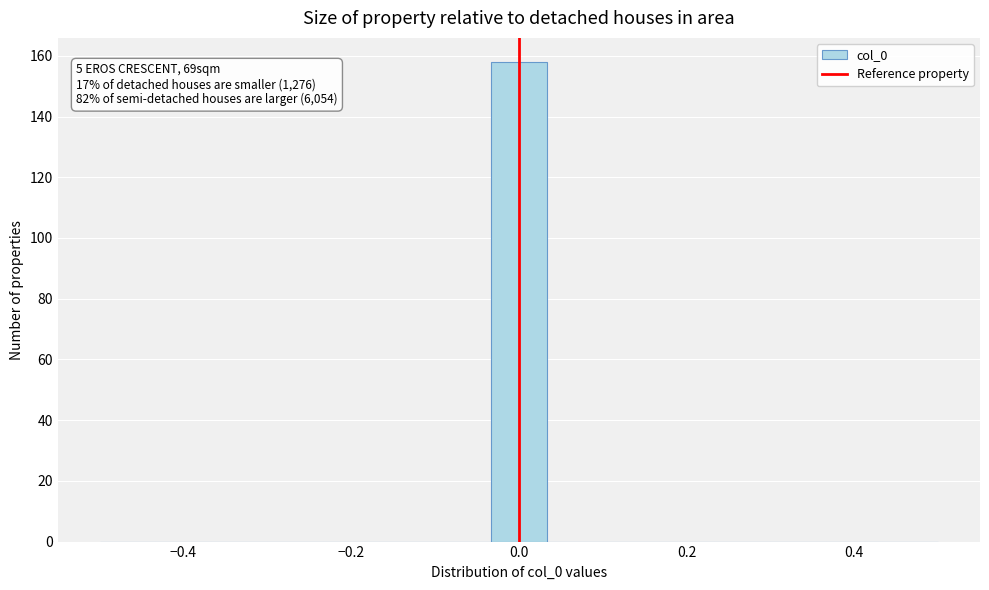

Around what value on the x-axis is the tallest bar? Give the approximate position of its centre, as read against the axis.

0.00